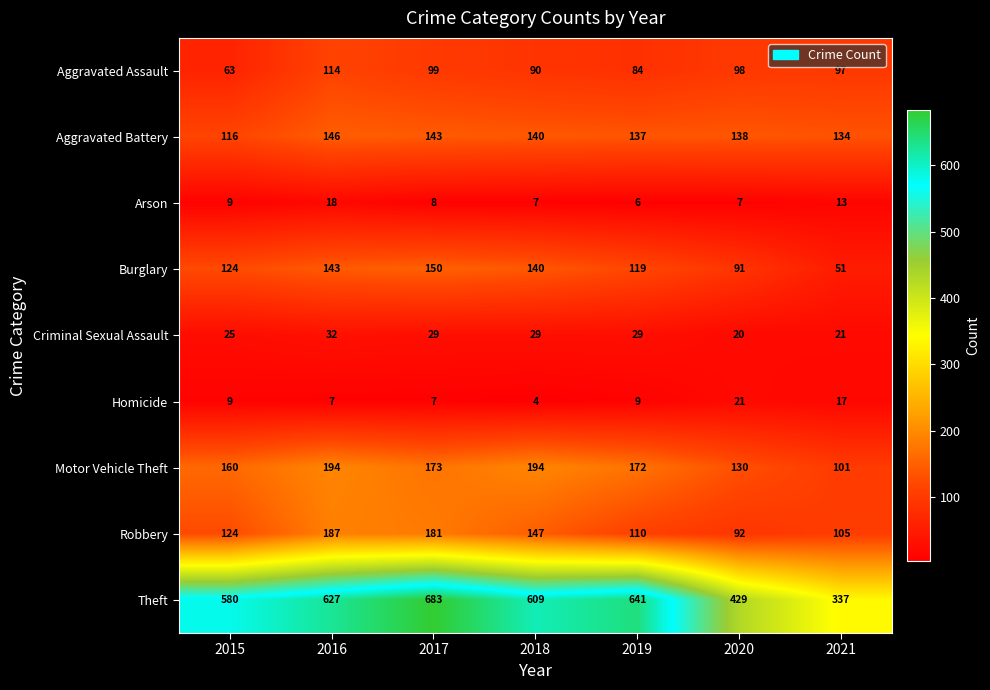

What is the minimum value shown in the chart?

4